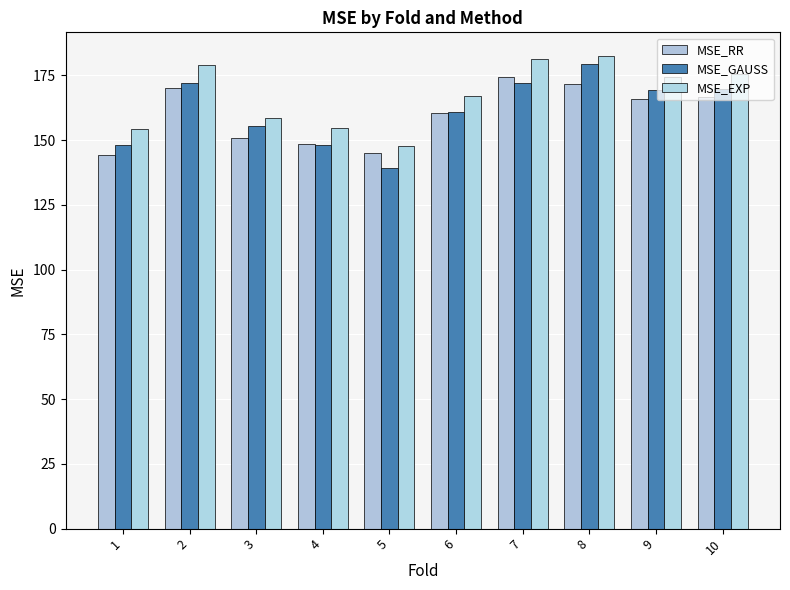

Is it true that MSE_EXP equals 49.4 at 5?

False